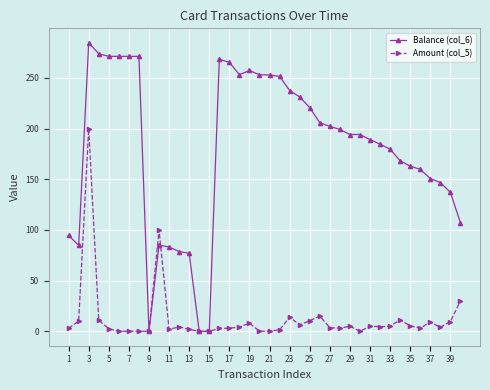

At how many categories does at least one series exceed 34?

37